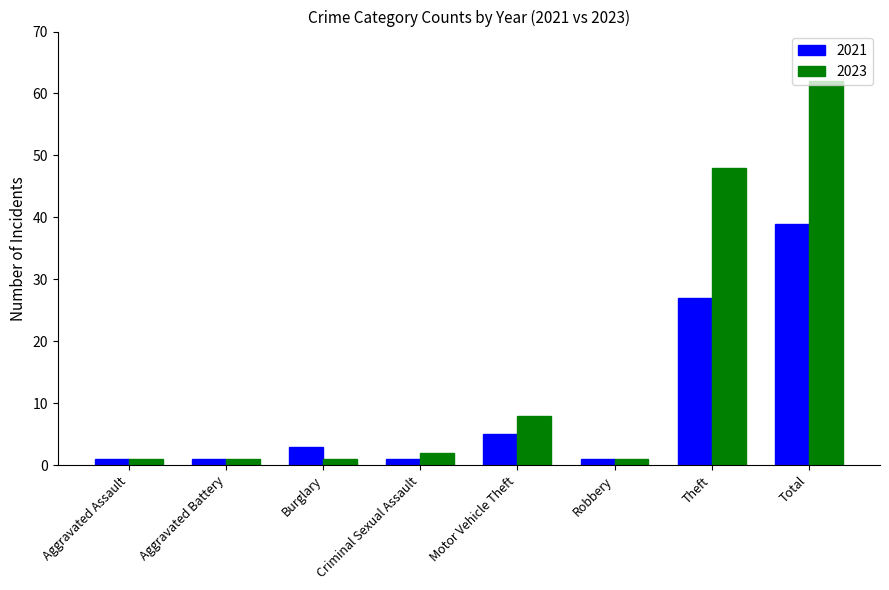

What is the minimum value for 2021?

1